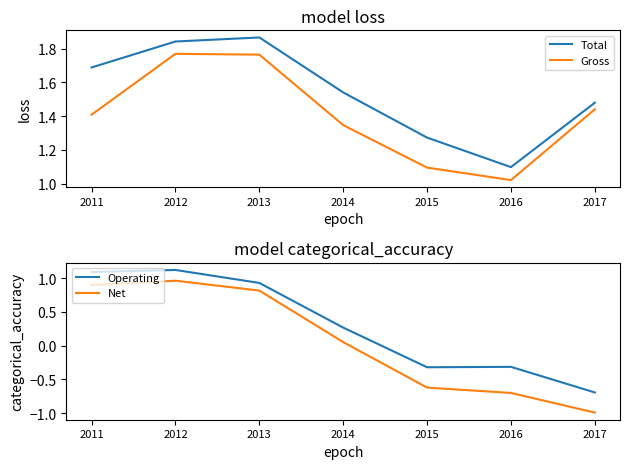

How many series are shown in this chart?

4